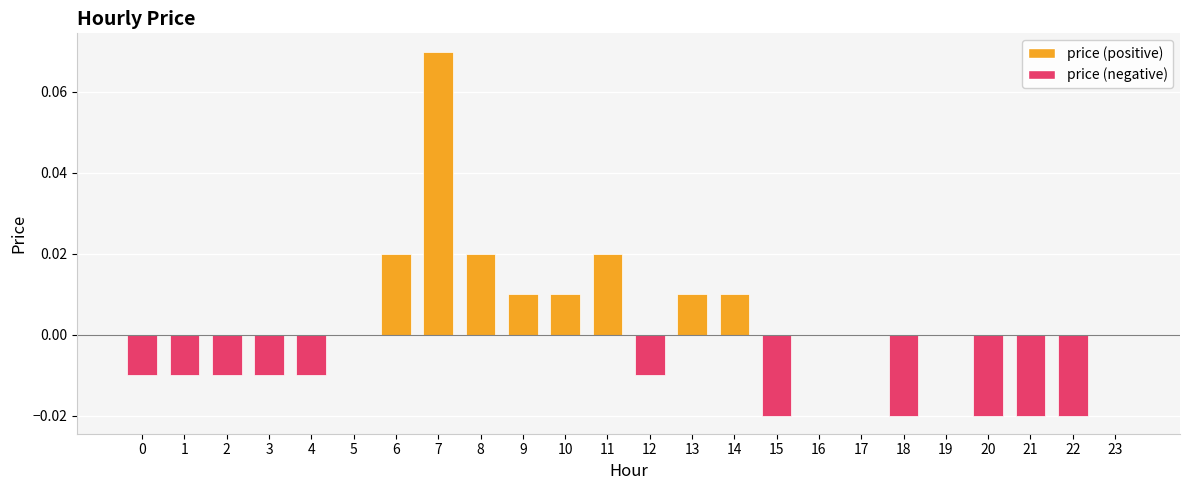

Which category has the highest value across all series?

7